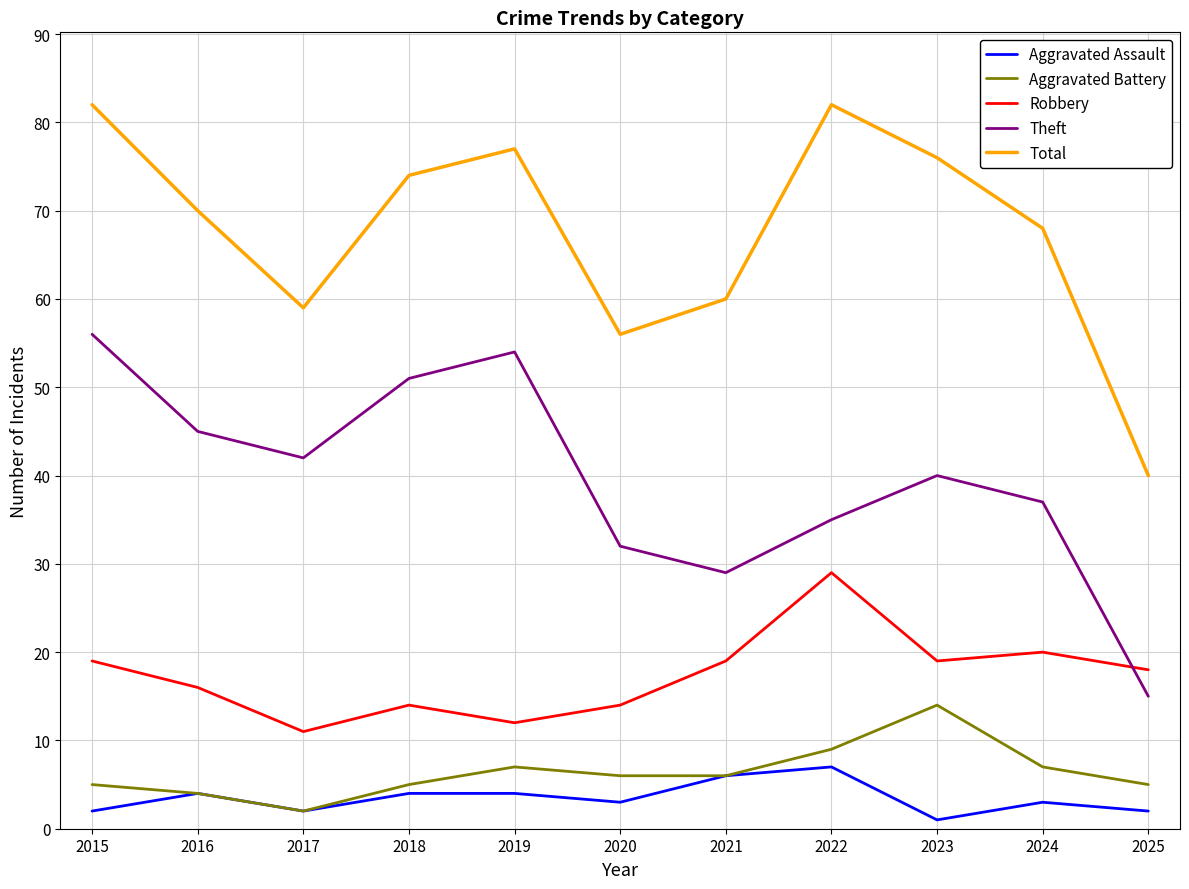

At which label is Robbery closest to 20?

2024